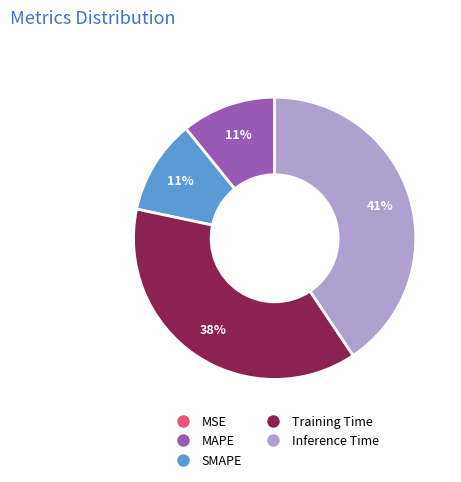

To the nearest percent, what is the difference between the largest and smallest slice percentages?

41%